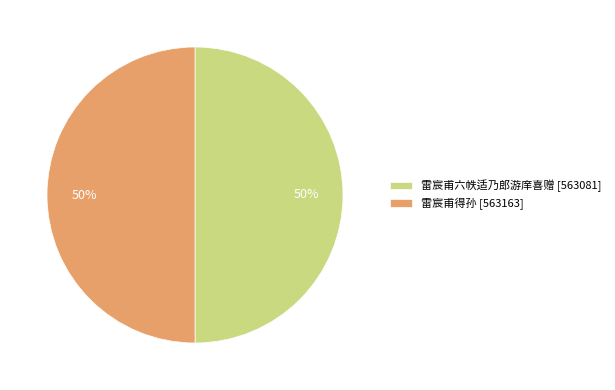

To the nearest percent, what portion does 雷宸甫得孙 represent?

50%